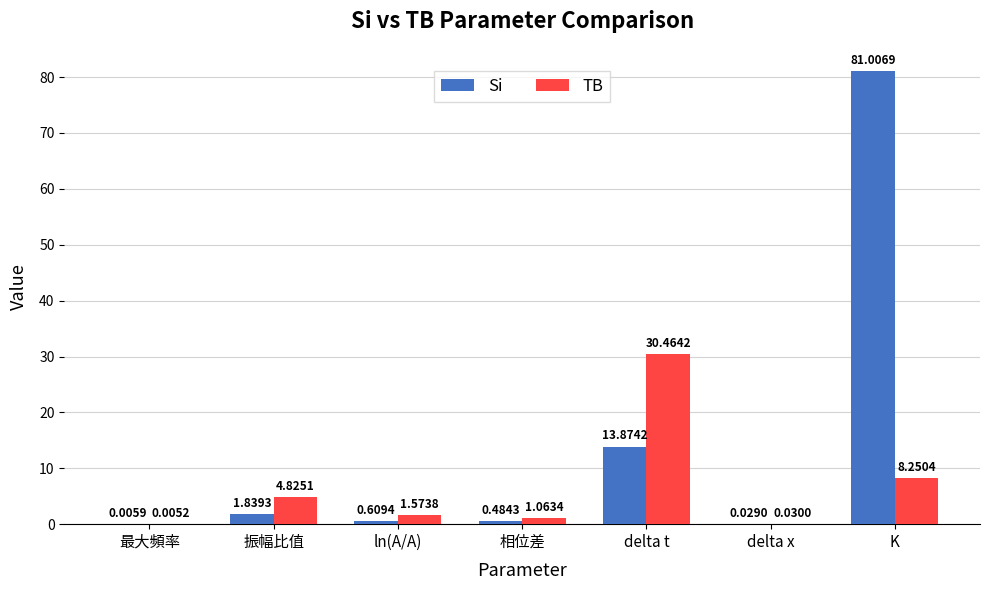

What are all the series names shown in the legend?

Si, TB